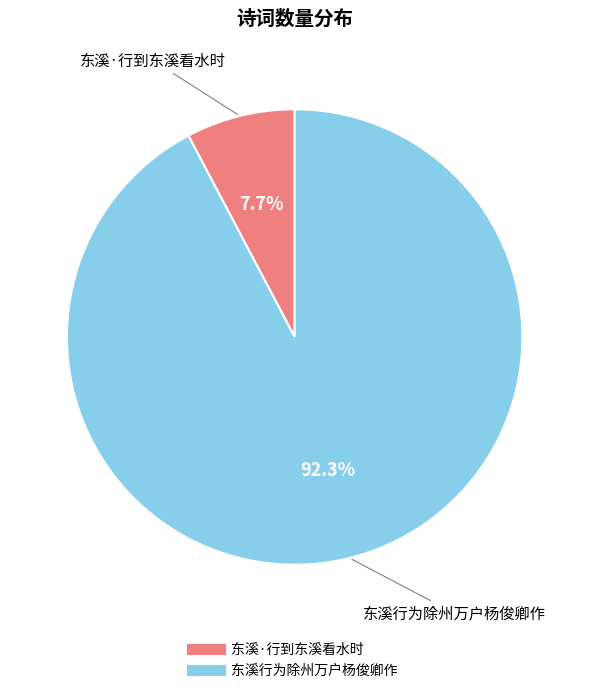

To the nearest percent, what is the average slice percentage?

50%